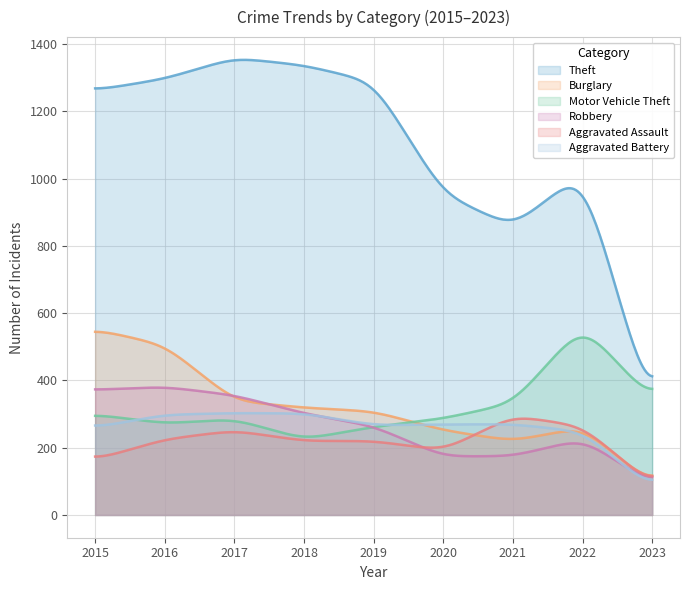

How many values in the Aggravated Battery series exceed 269?

175